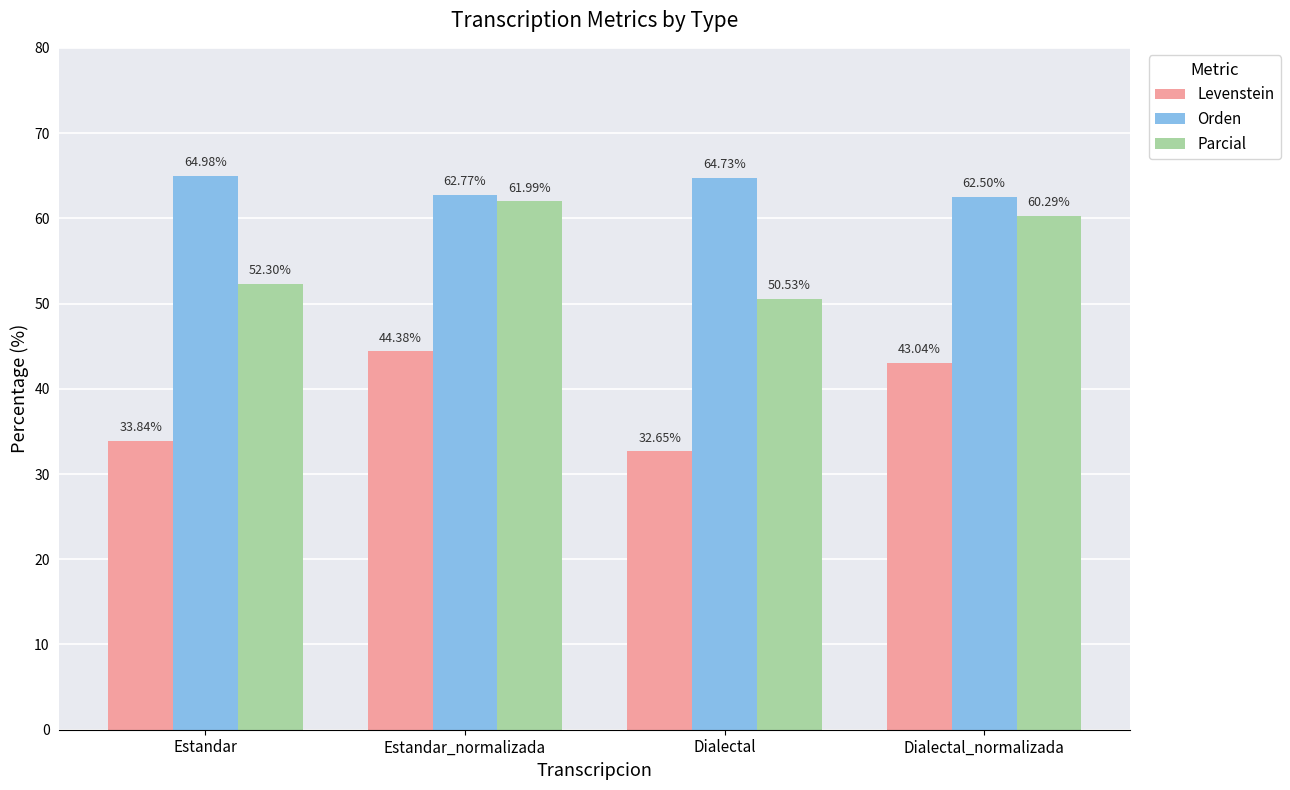

True or false: Levenstein has a value of 43.0 at Dialectal_normalizada.

True